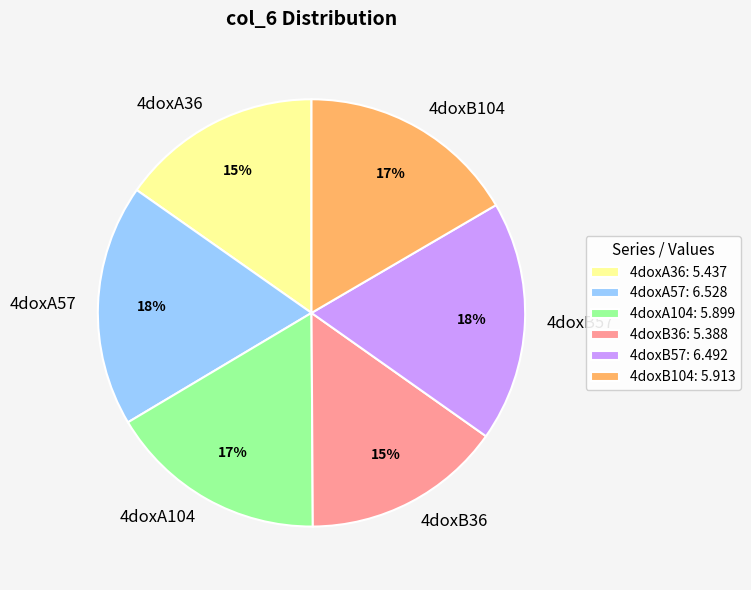

To the nearest percent, what is the average slice percentage?

17%